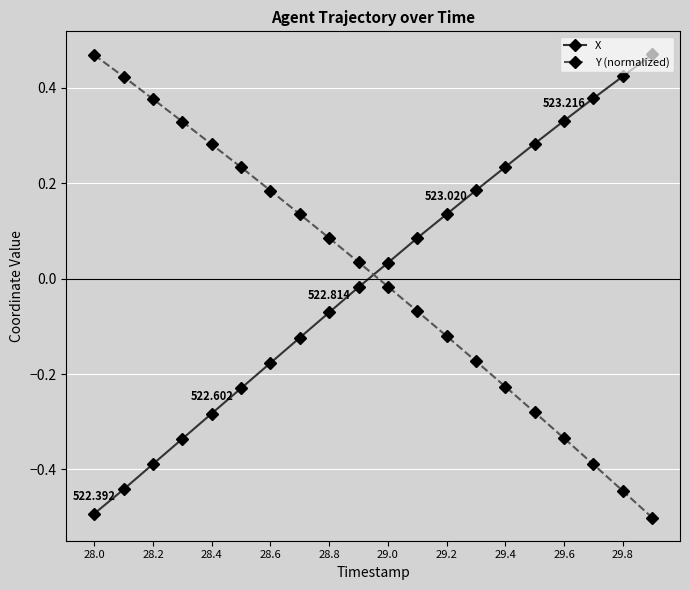

After their last crossing, which series has the higher values: X or Y (normalized)?

X